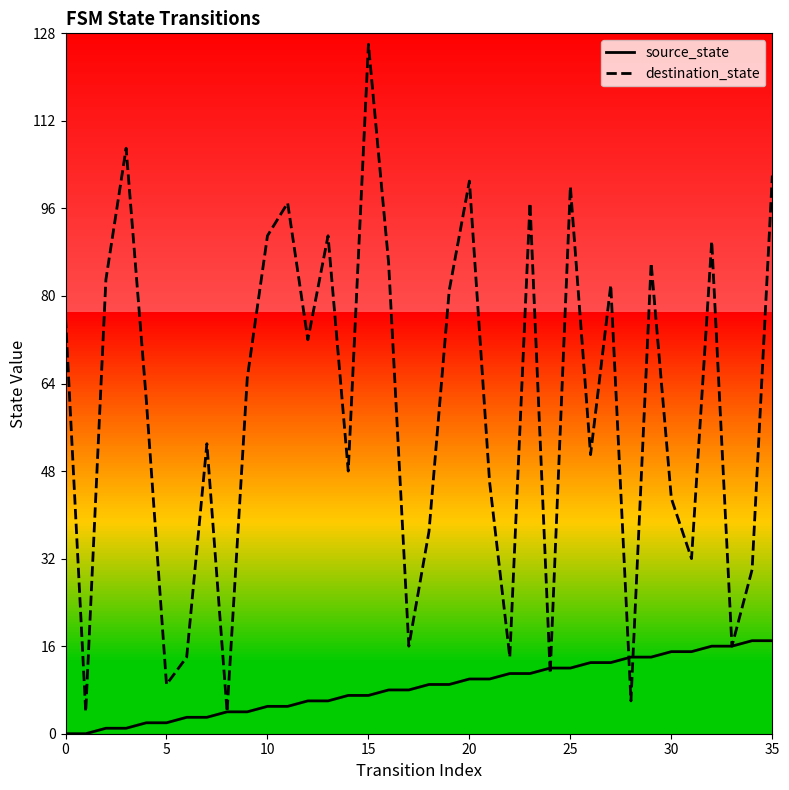

What is the sum of all source_state values?

306